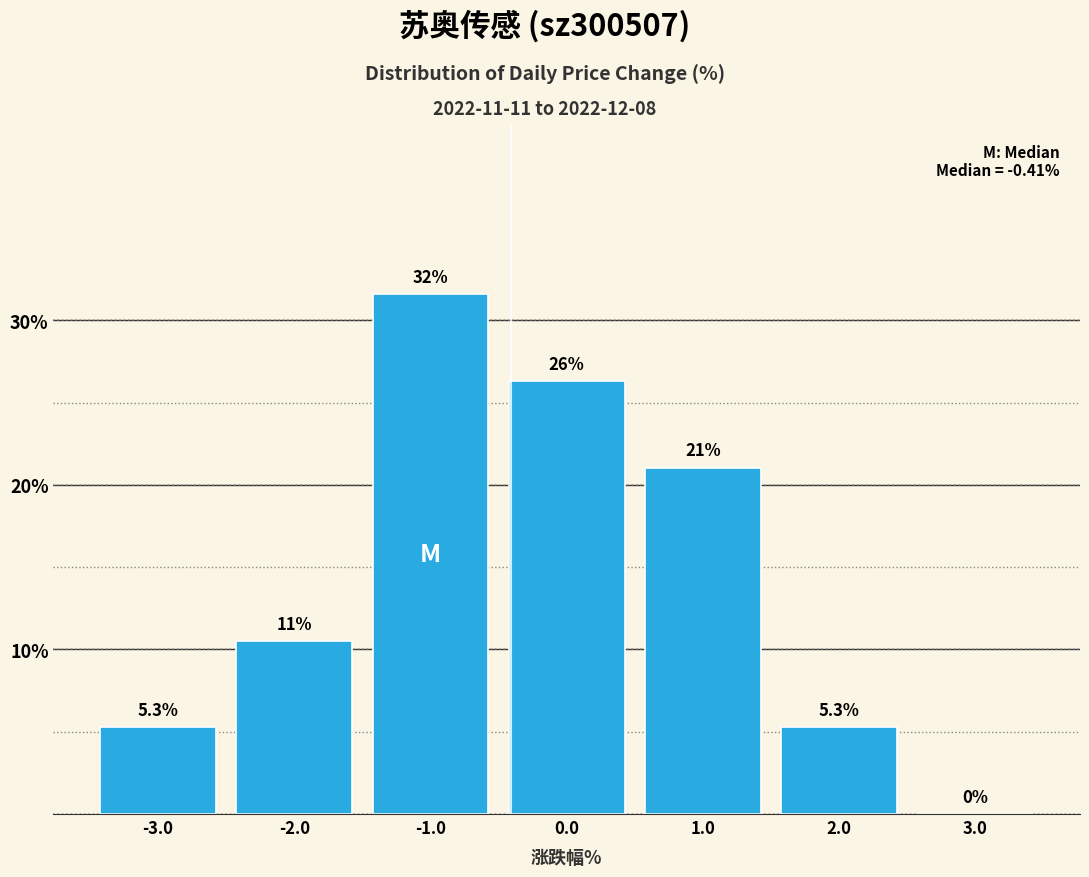

Over which range of the x-axis is the bar tallest?

-1.5 to -0.5